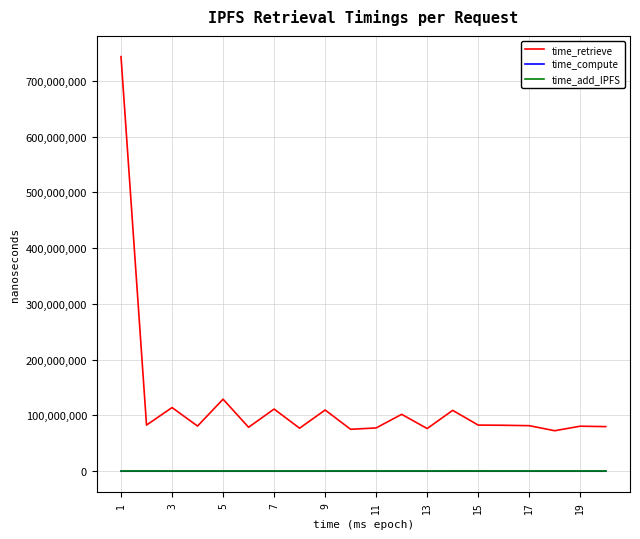

True or false: time_compute and time_add_IPFS intersect in this chart.

False